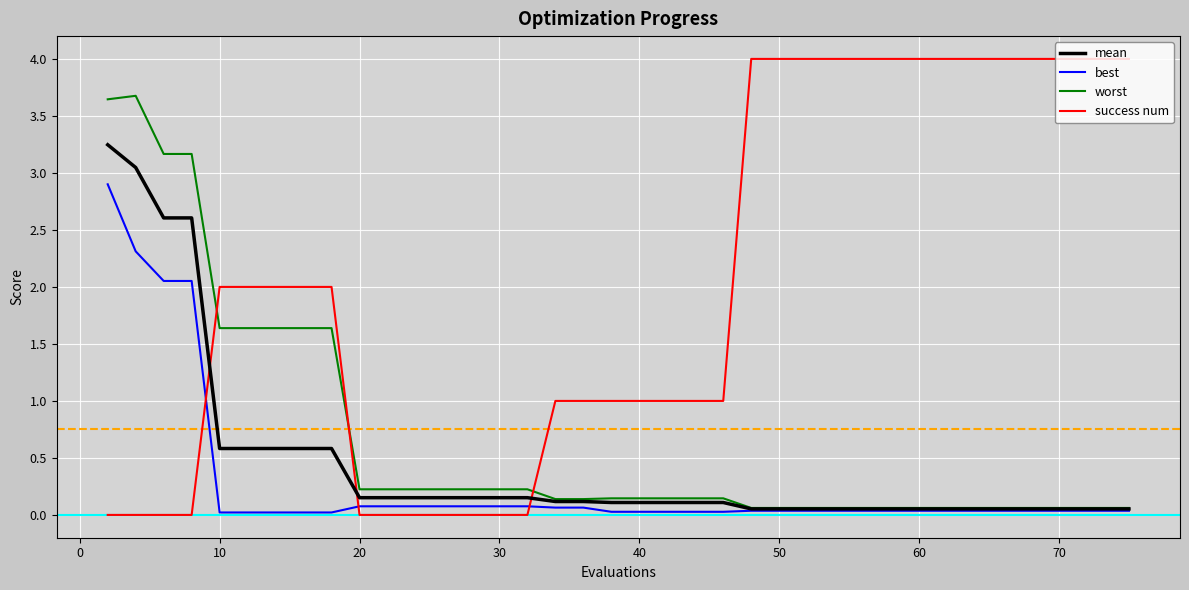

What is the greatest value displayed?

4.0